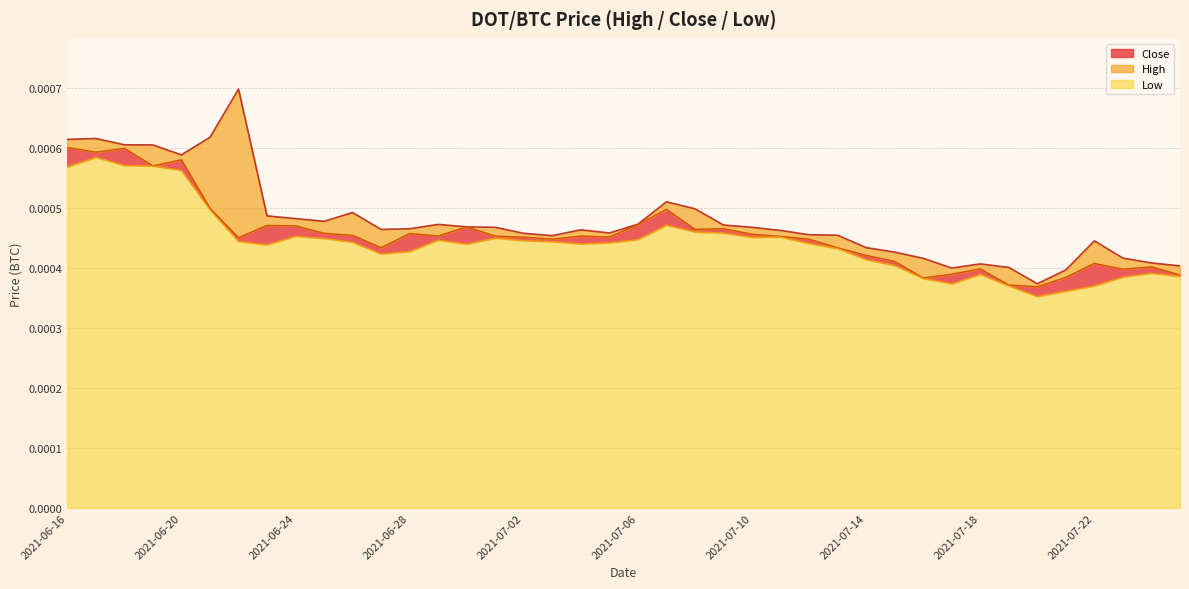

The Close series shows 0.0 at 2021-07-25. True or false?

False